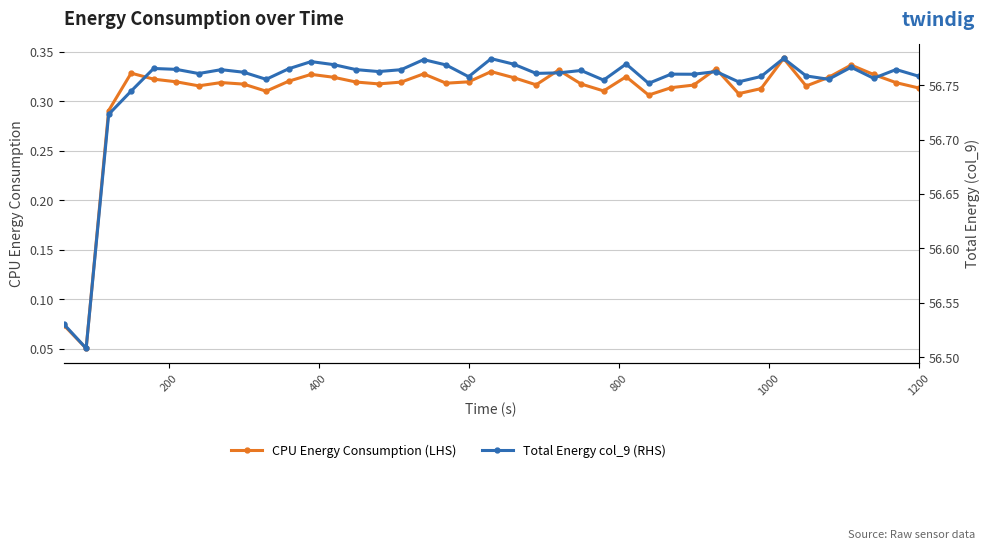

True or false: CPU Energy Consumption (LHS) has more than 2 points higher than both neighbors.

True